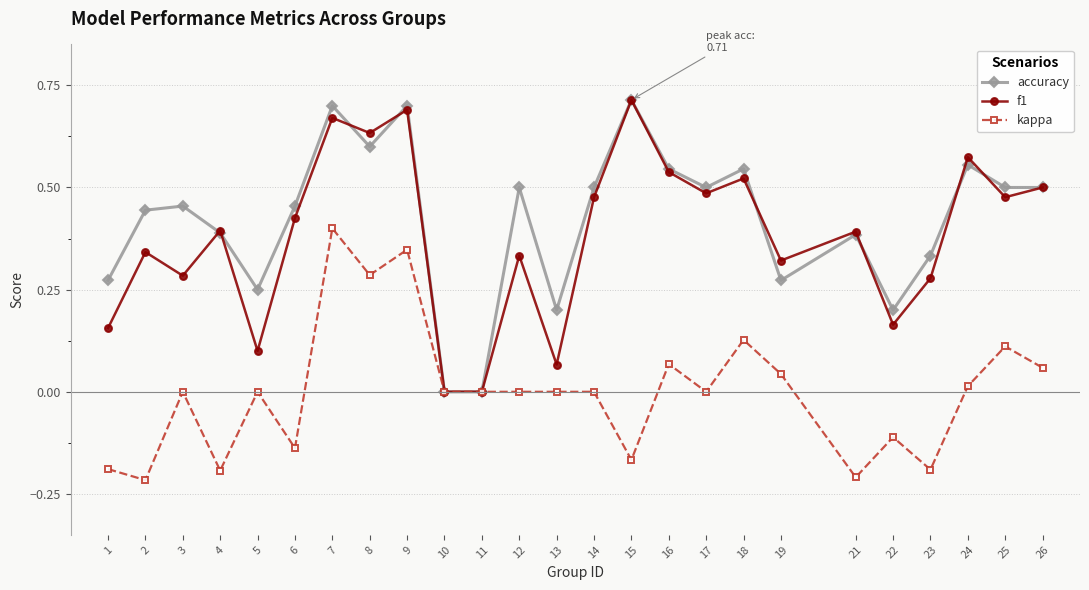

At which category does accuracy reach its first local valley?

5